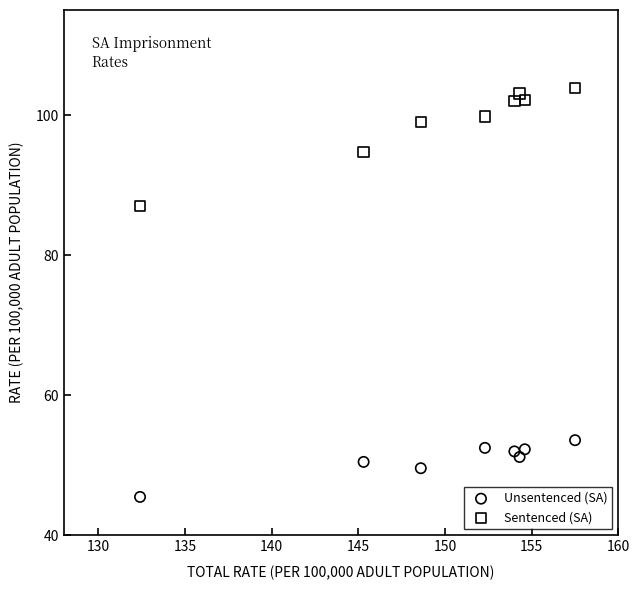

Across all series, what Y value is closest to 74?

87.0